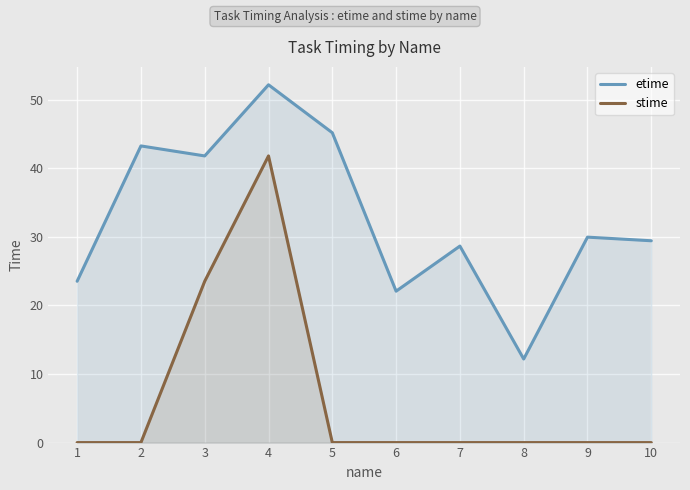

Reading right to left, list all the values displayed in this chart.

etime: 10=29.4	9=29.9	8=12.2	7=28.6	6=22.1	5=45.2	4=52.2	3=41.8	2=43.2	1=23.5
stime: 10=0.0	9=0.0	8=0.0	7=0.0	6=0.0	5=0.0	4=41.8	3=23.5	2=0.0	1=0.0